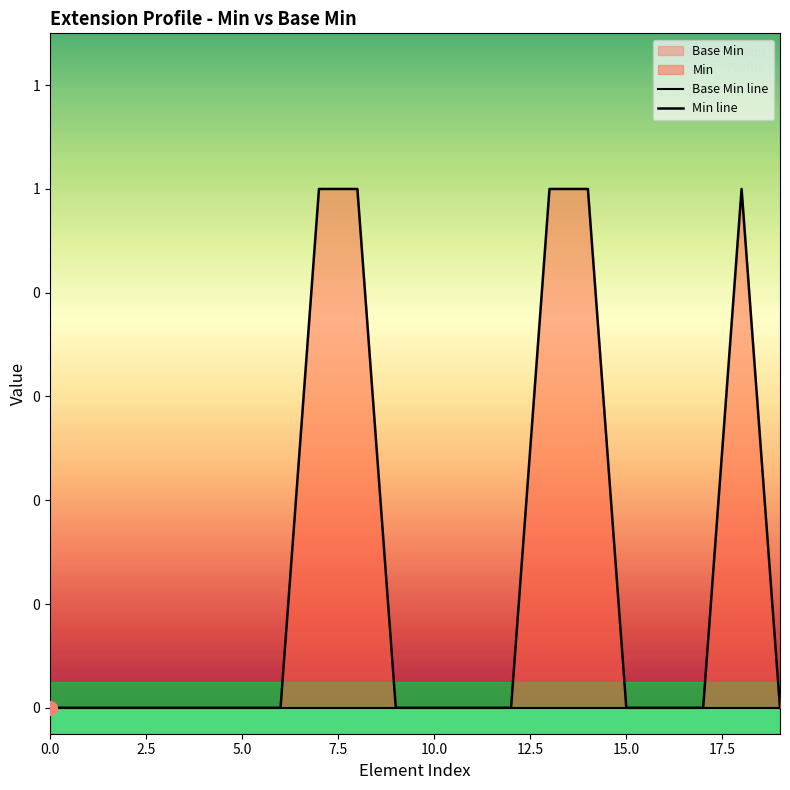

At 10, list the series in order from smallest to largest.

Base Min line, Min line